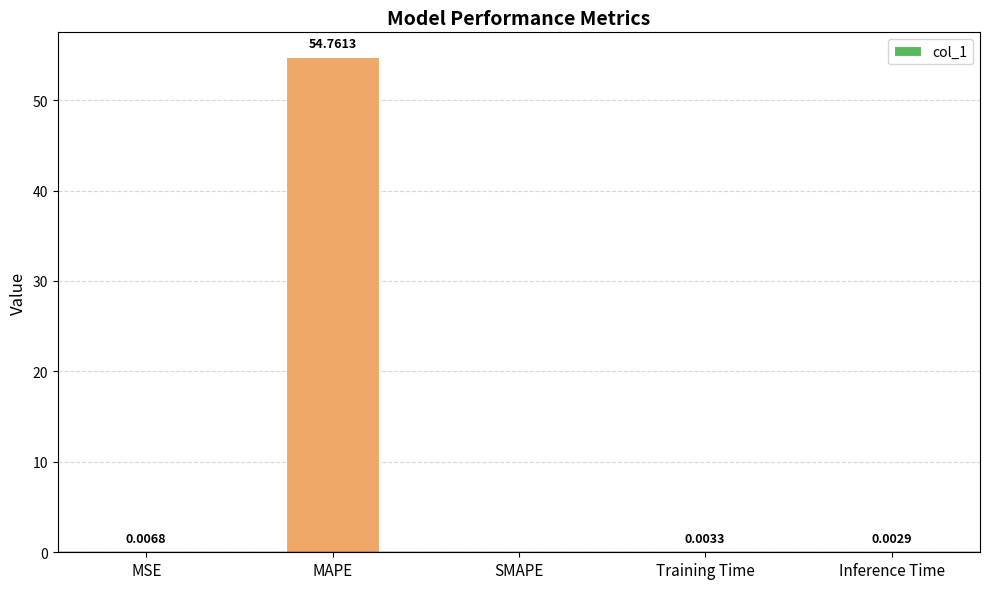

Where is the data nearest to the value 27?

MSE